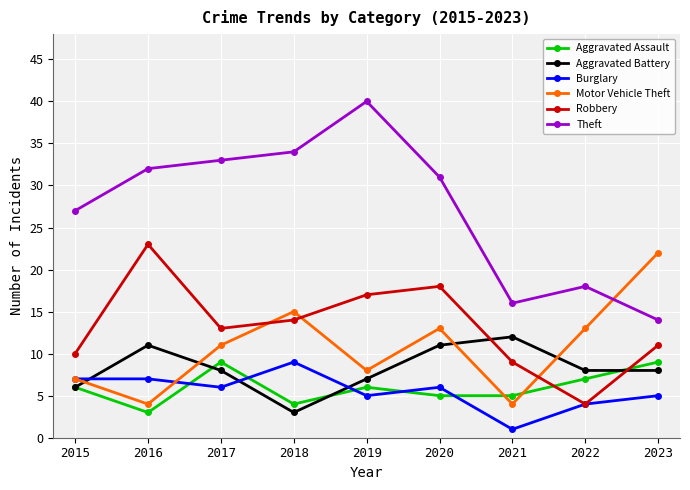

What is the spread (max minus min) of values at 2015?

21